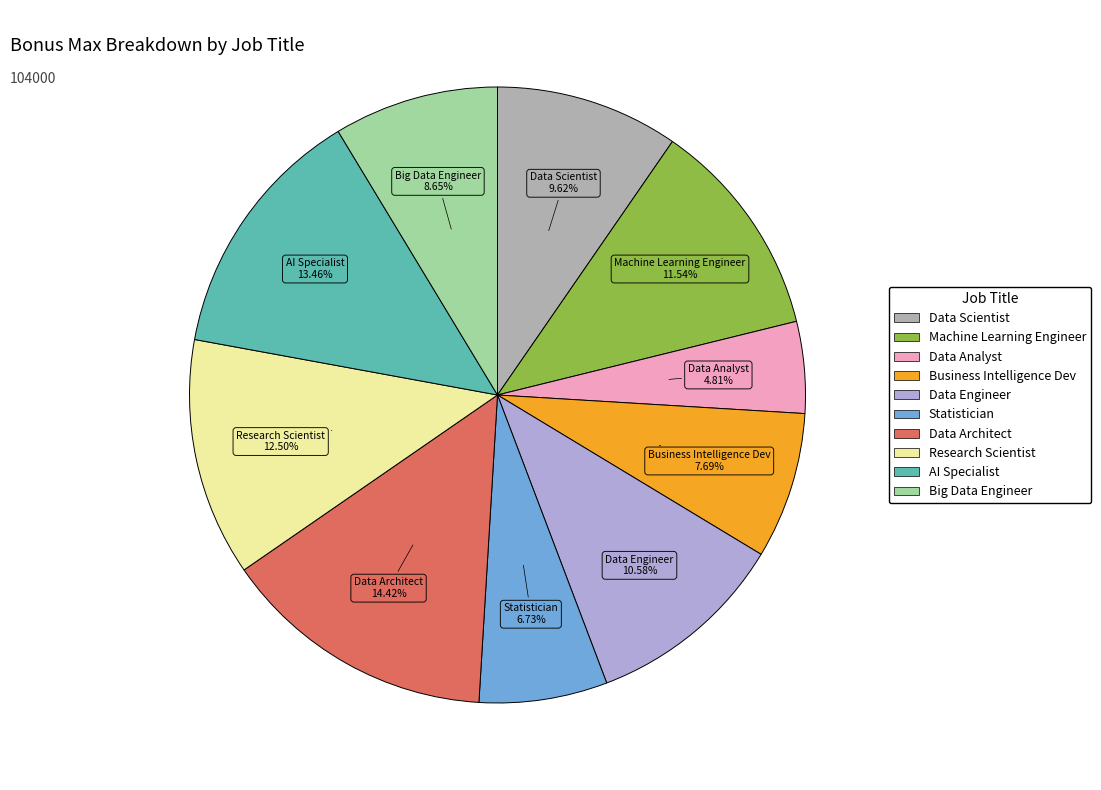

How many slices are in this pie chart?

10